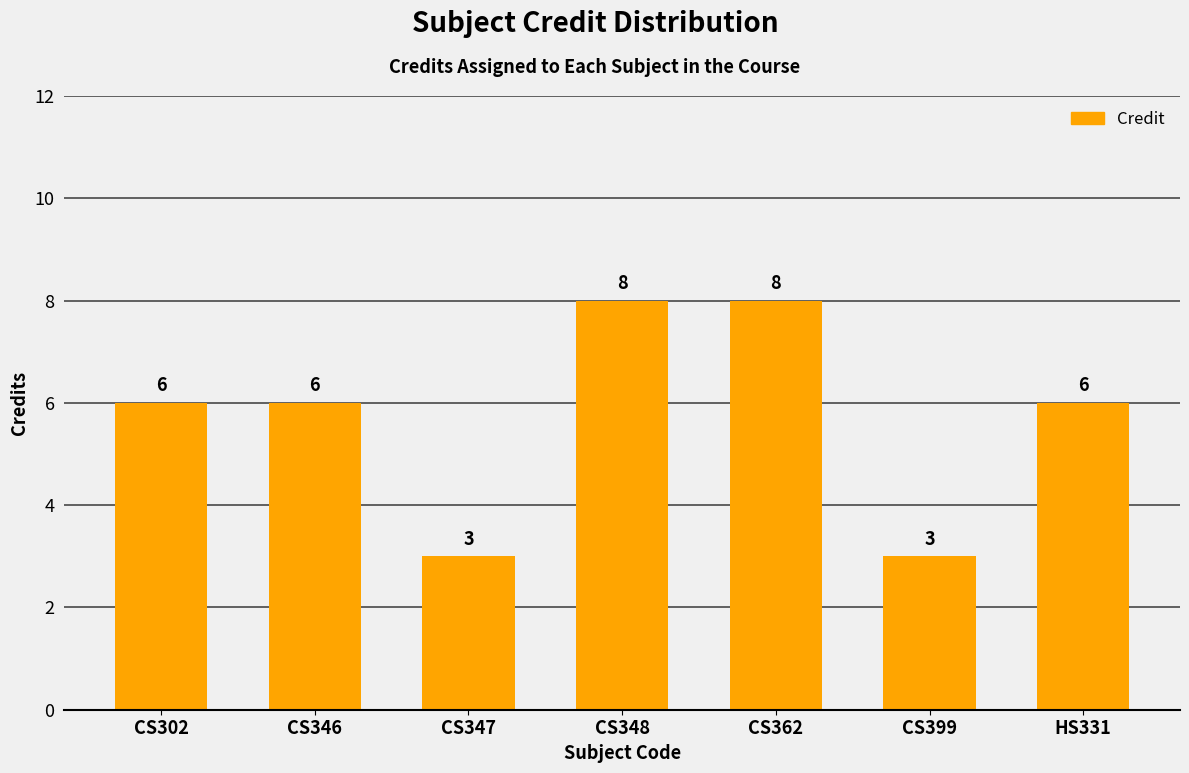

Does the chart contain any negative values?

No